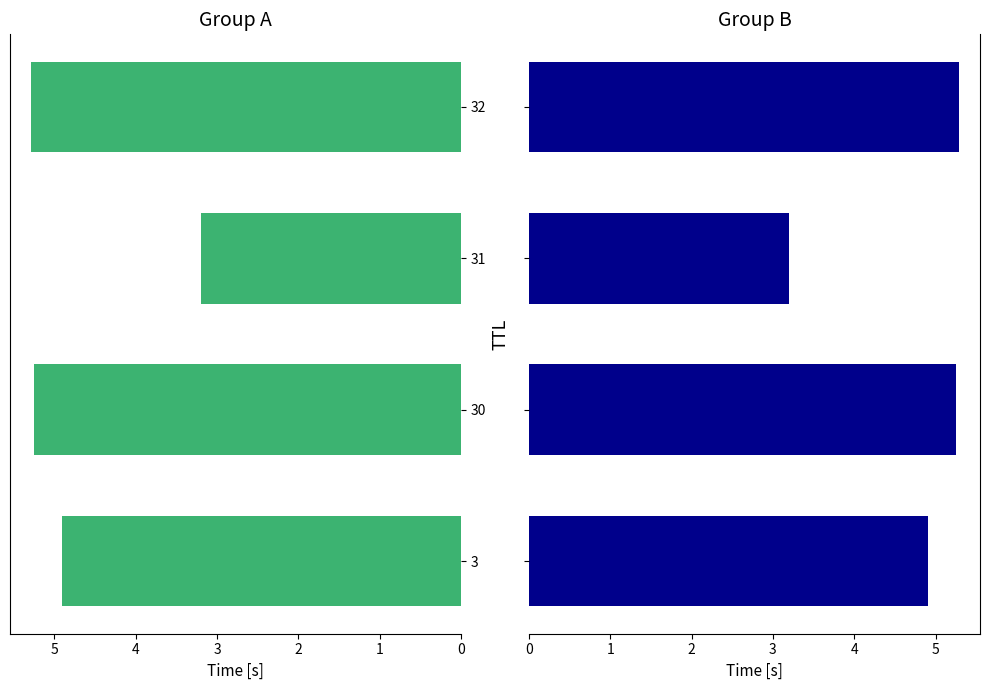

Which series has the largest total across all categories?

Group A